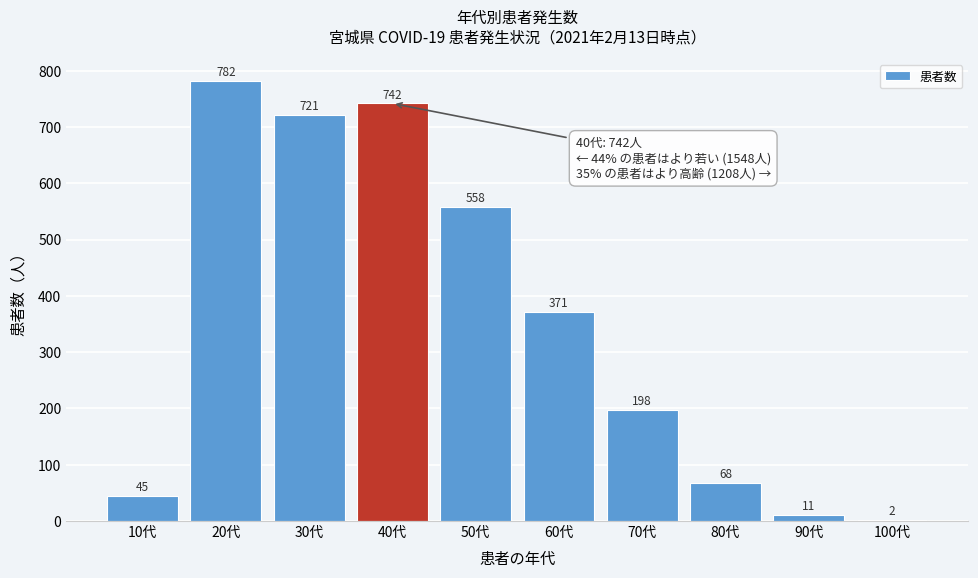

Reading left to right, extract all data points from this chart.

10代=45	20代=782	30代=721	40代=742	50代=558	60代=371	70代=198	80代=68	90代=11	100代=2